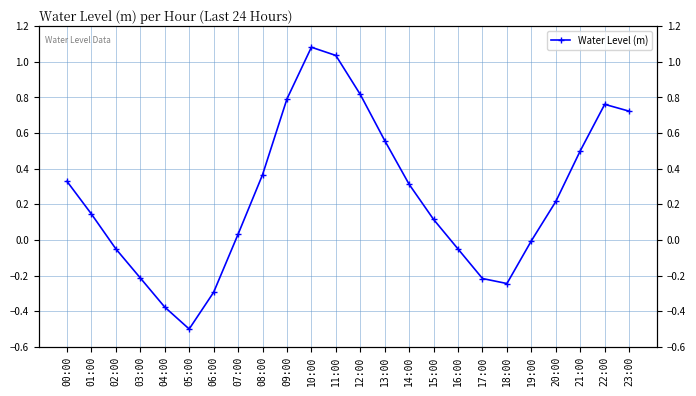

List the labels in order of value, largest first.

10:00, 11:00, 12:00, 09:00, 22:00, 23:00, 13:00, 21:00, 08:00, 00:00, 14:00, 20:00, 01:00, 15:00, 07:00, 19:00, 02:00, 16:00, 03:00, 17:00, 18:00, 06:00, 04:00, 05:00